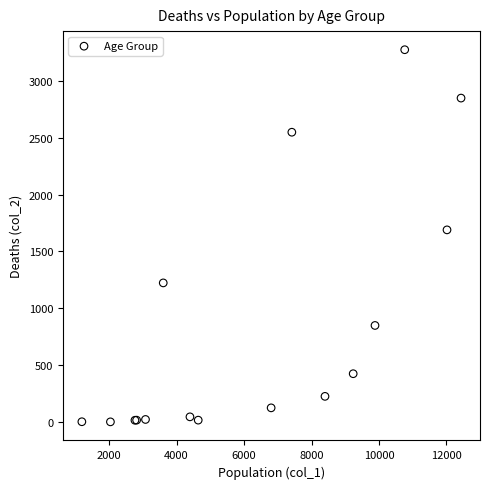

What Y value in the scatter plot is closest to 1638?

1690